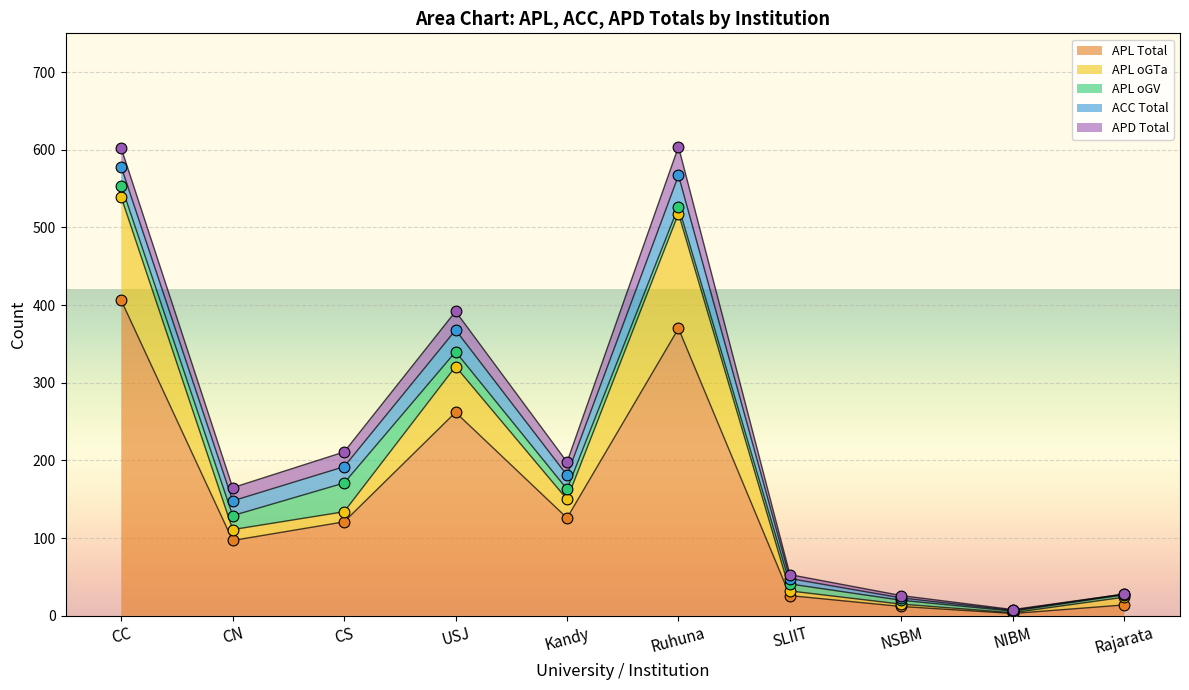

Which series contains the highest Y value?

APL_Total